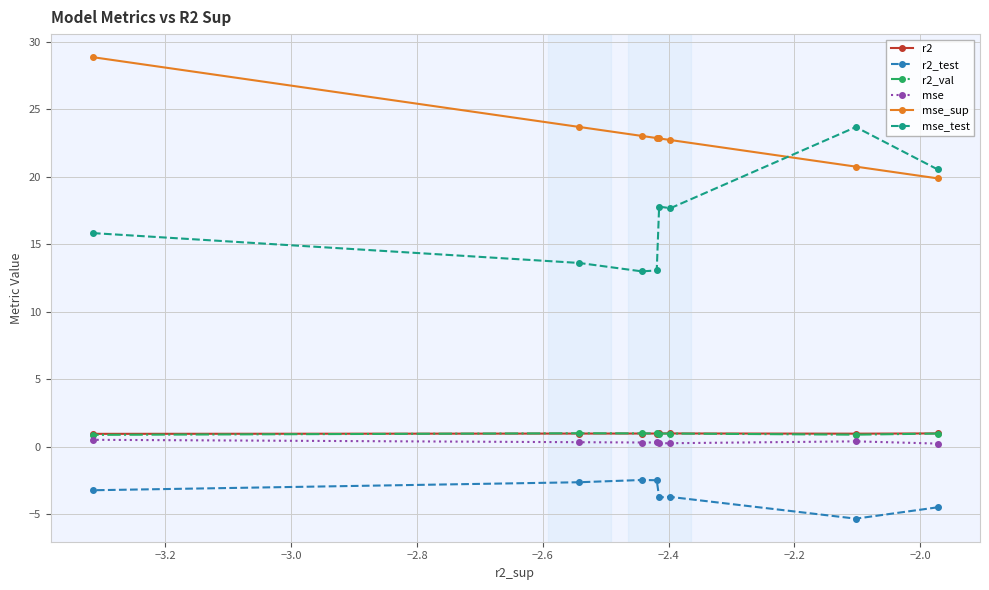

What is the smallest value displayed?

-5.3